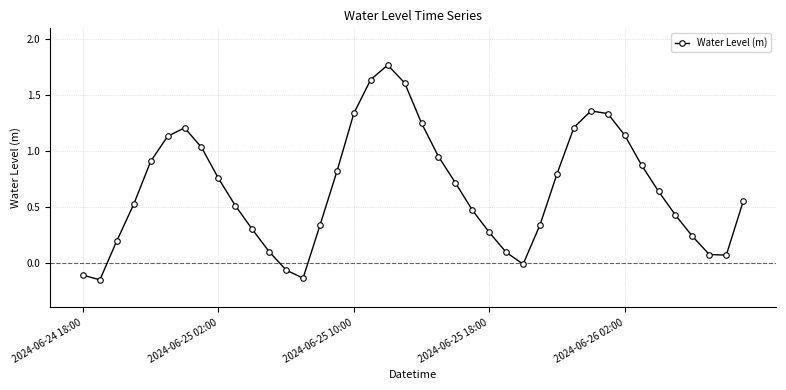

What is the sum of all values?

26.5